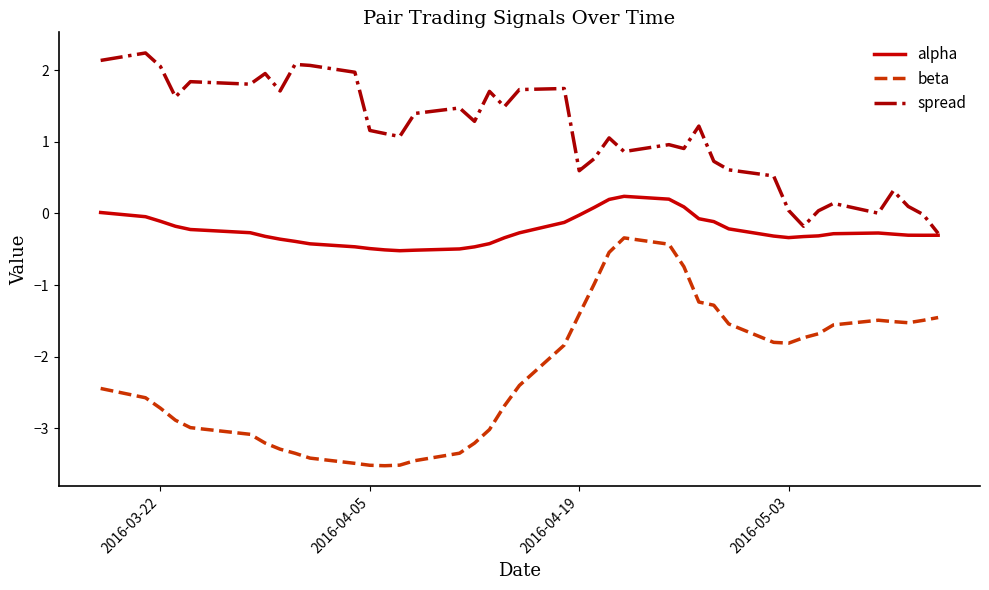

Count the number of categories in the chart.

40